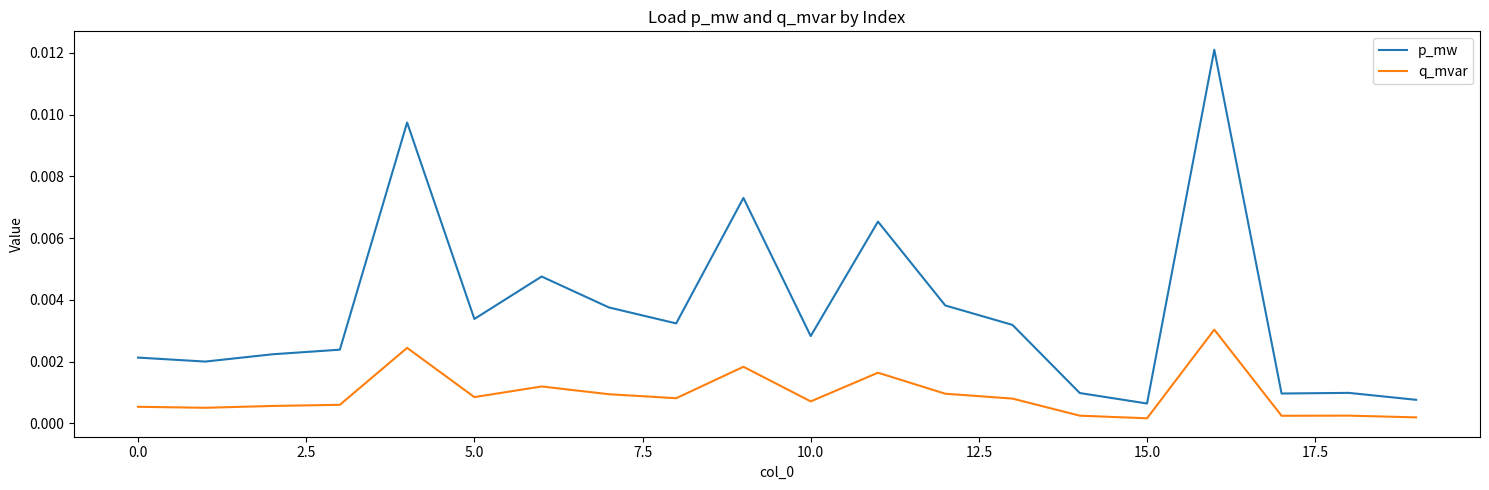

Which series has the largest total across all categories?

p_mw